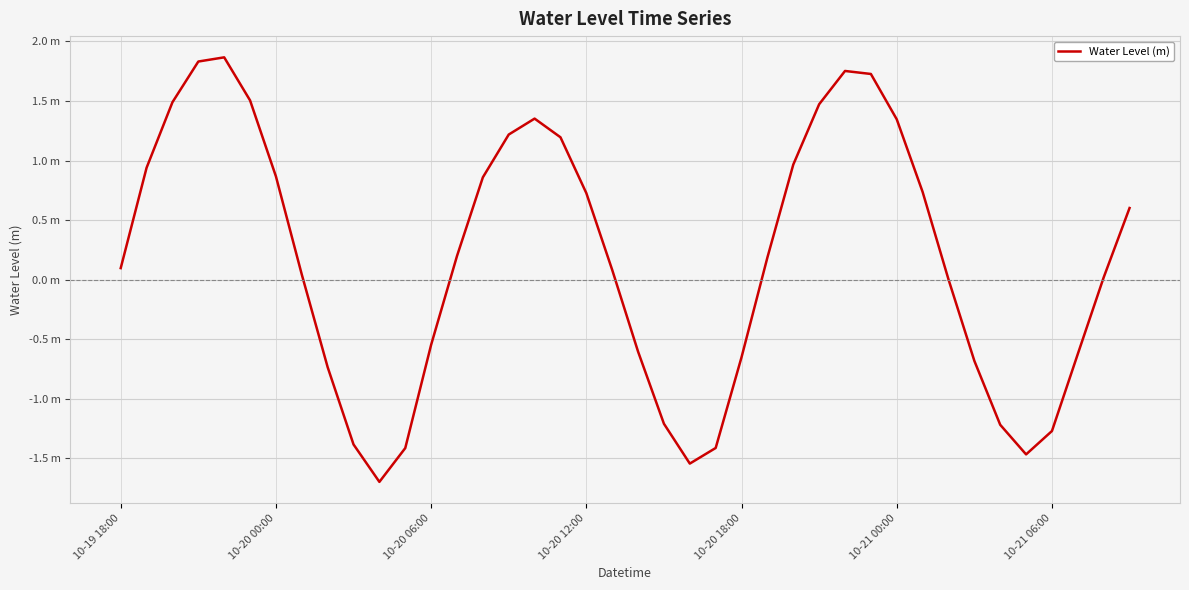

Does the chart have visible grid lines?

Yes